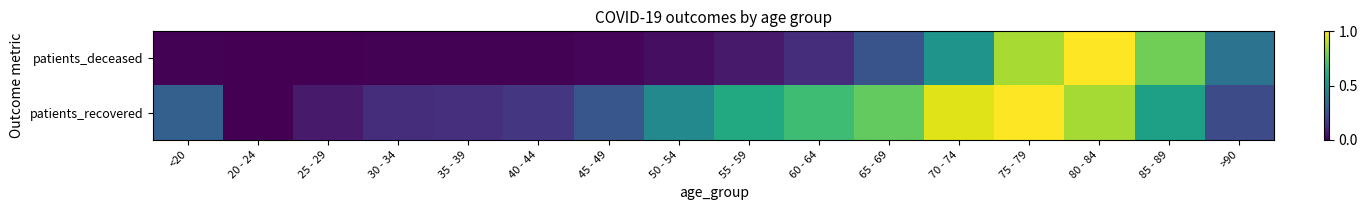

How many series are shown in this chart?

2